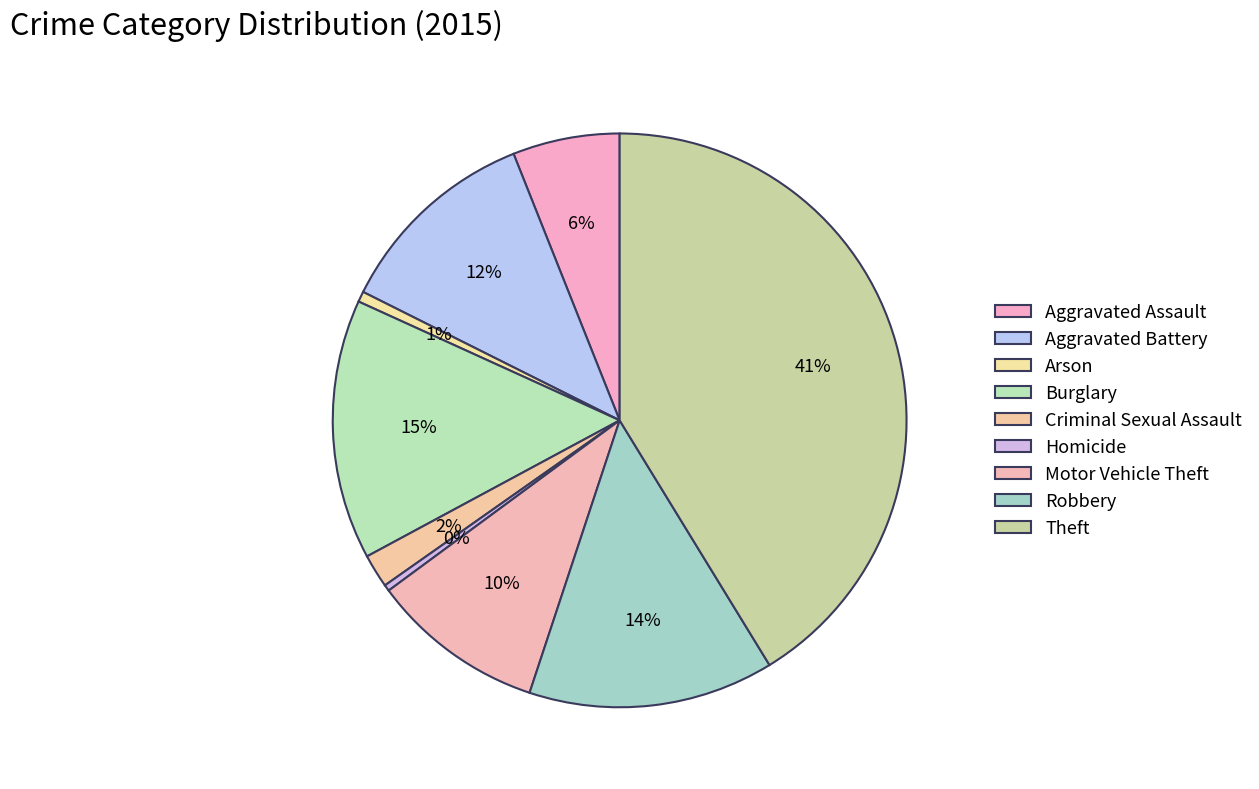

Does Aggravated Assault represent more than half of the total?

No